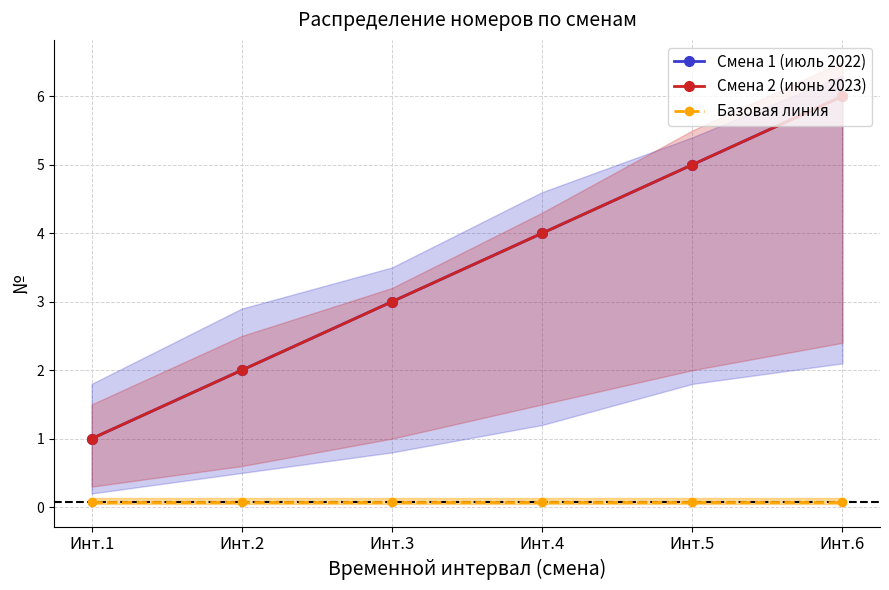

List the labels in order of Смена 1 (июль 2022) value, smallest first.

Инт.1, Инт.2, Инт.3, Инт.4, Инт.5, Инт.6